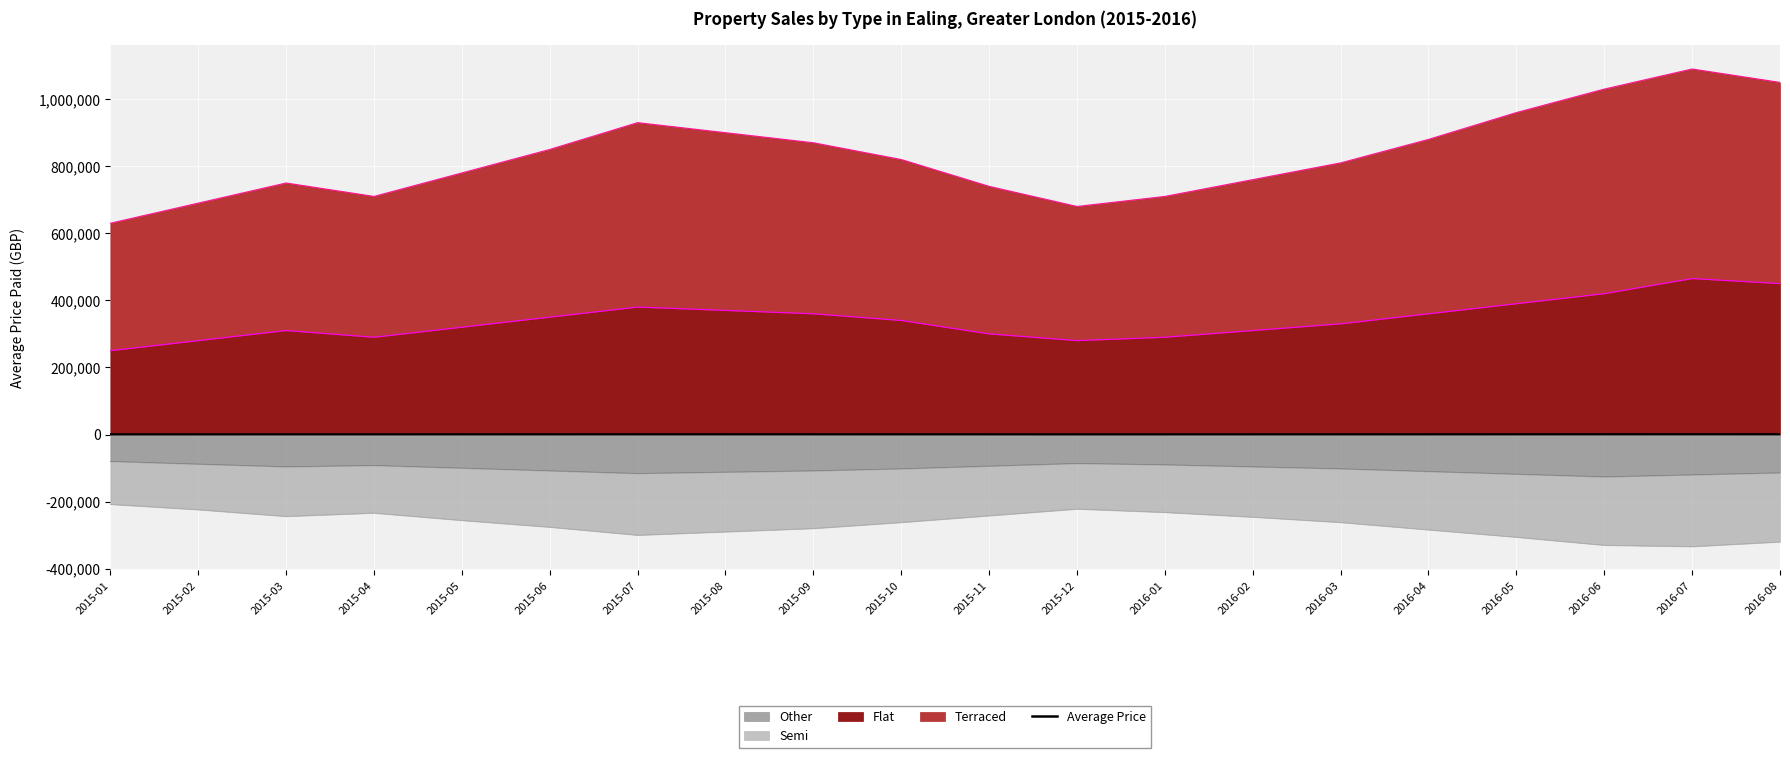

How many interior local valleys (lower than both neighbors) does the data have?

2